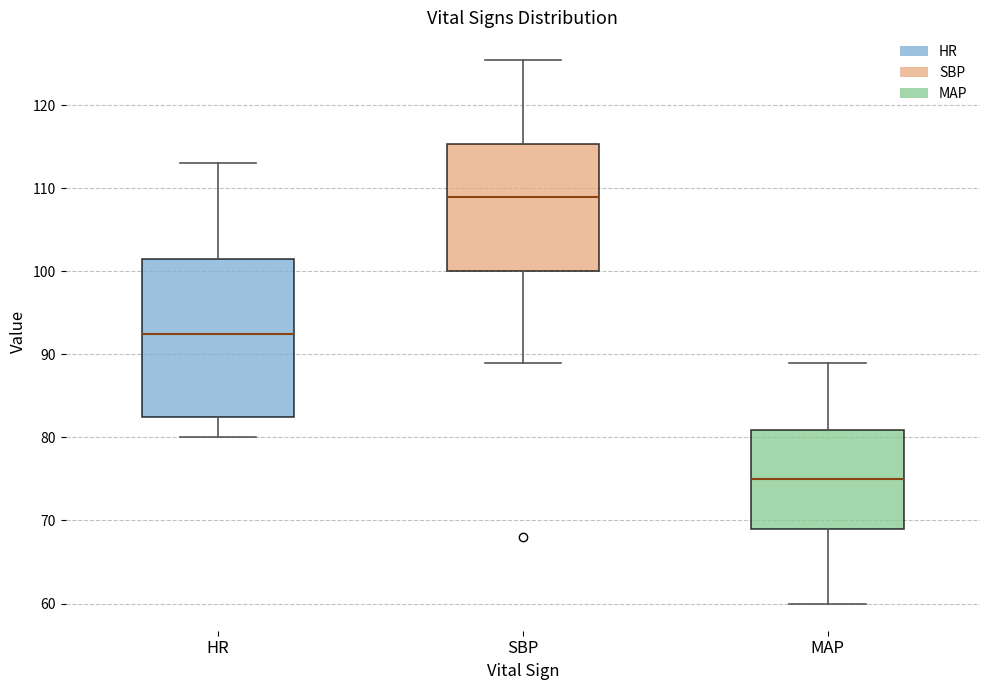

Comparing the boxes themselves (not the whiskers), which one is the tallest?

HR